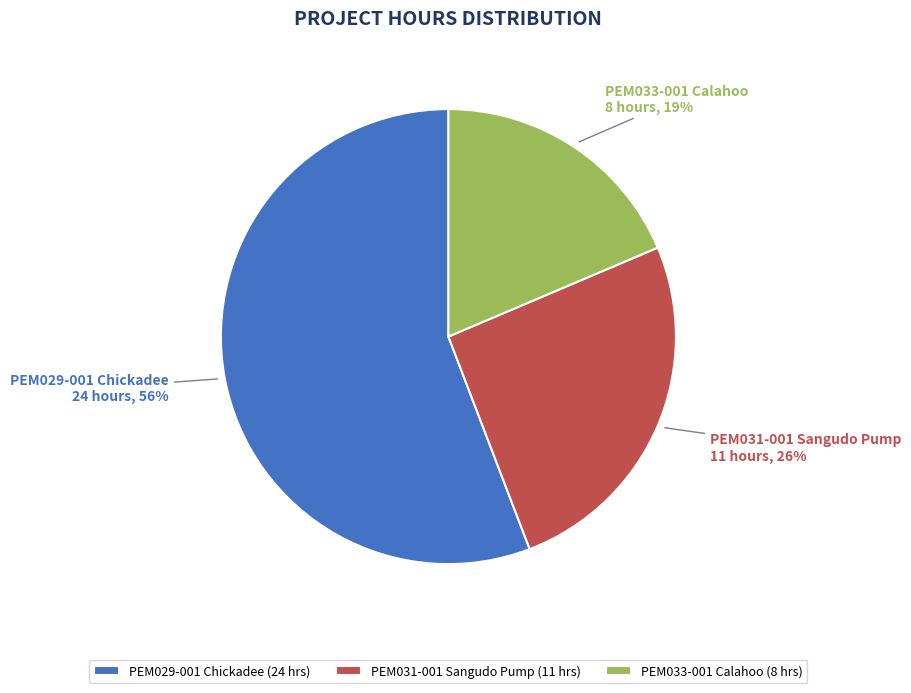

Is PEM029-001 the majority of the pie?

Yes